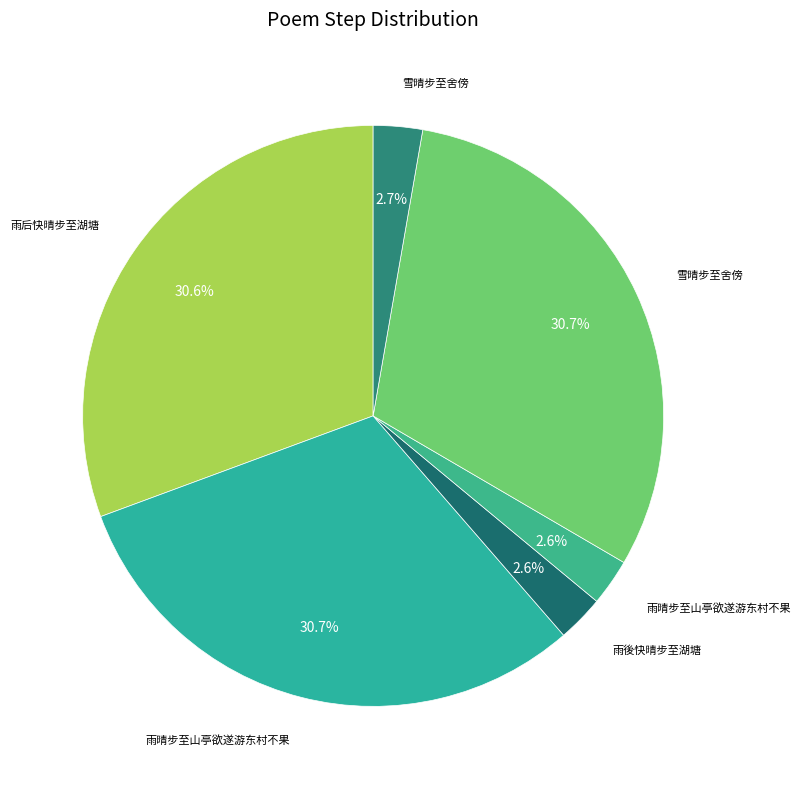

How many slices are in this pie chart?

6